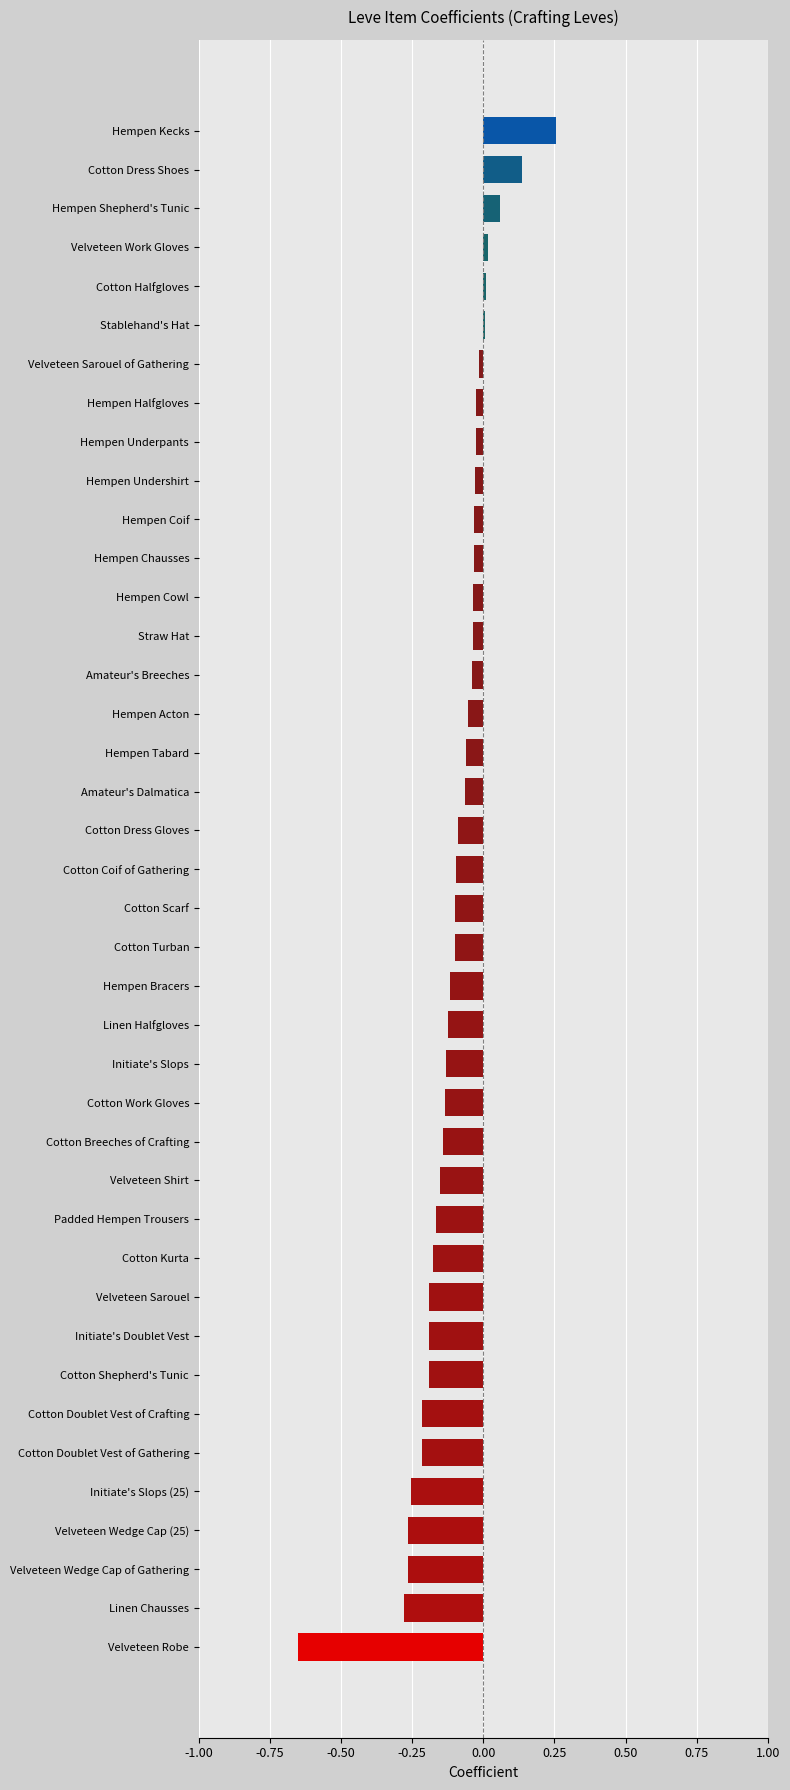

Is it true that the value at Cotton Breeches of Crafting is -0.0?

False